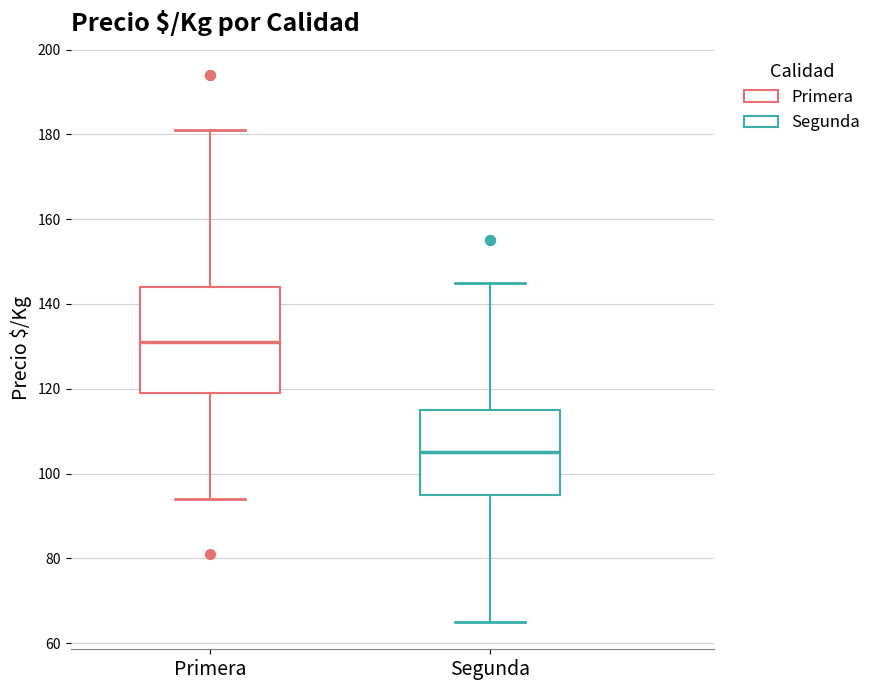

Reading left to right, transcribe this box plot: for each box, give where its median line is, the range the box spans, and where its two whiskers end, as read against the y-axis. The values are not printed on the chart, so give them approximately, as read against the axis.

Primera: median 132, box 120 to 144, whiskers 94 to 182
Segunda: median 106, box 96 to 116, whiskers 66 to 146